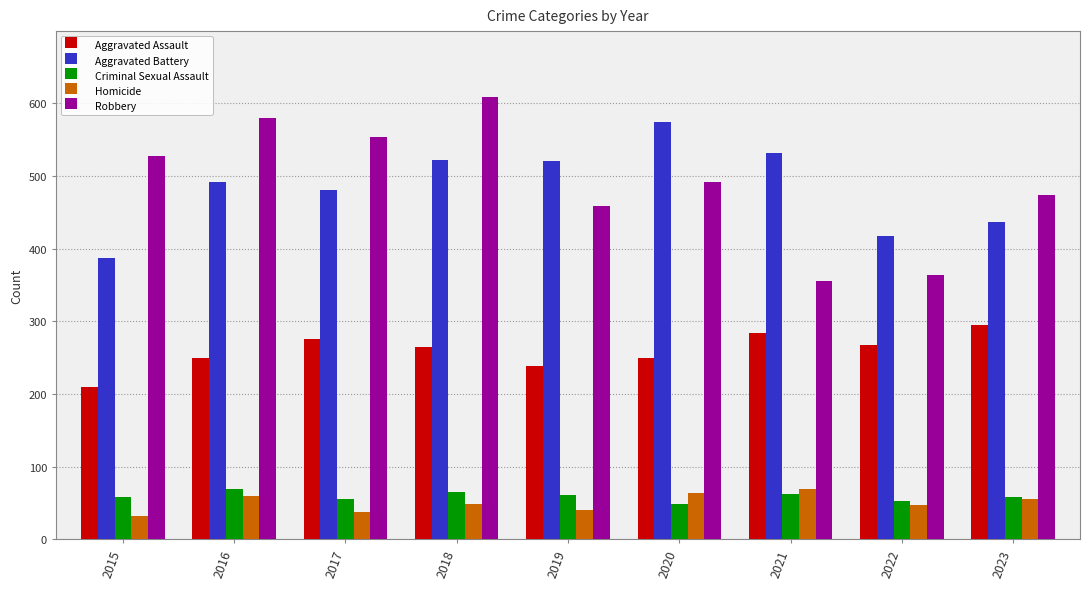

At how many categories does at least one series exceed 332?

9